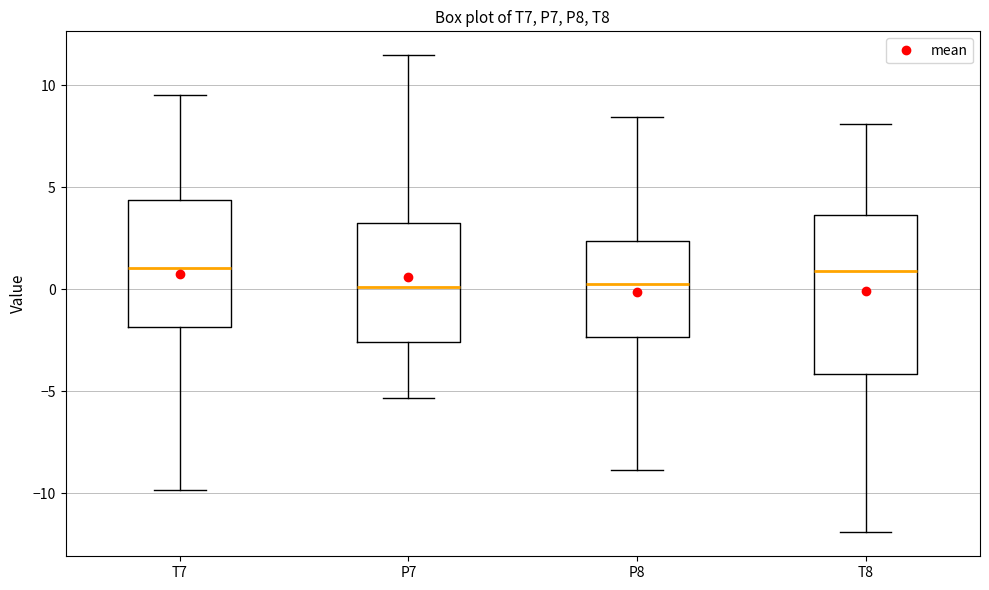

Where is the lower edge of the box for T8 on the y-axis? The values are not printed on the chart, so give them approximately, as read against the axis.

-4.0